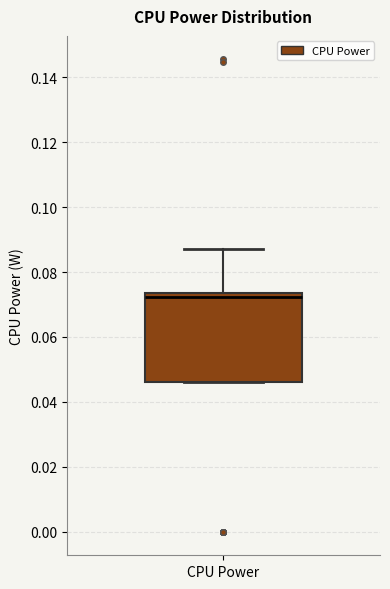

Transcribe this box plot: give where the median line is, the range the box spans, and where the two whiskers end, as read against the y-axis. The values are not printed on the chart, so give them approximately, as read against the axis.

median 0.072, box 0.046 to 0.074, whiskers 0.046 to 0.088